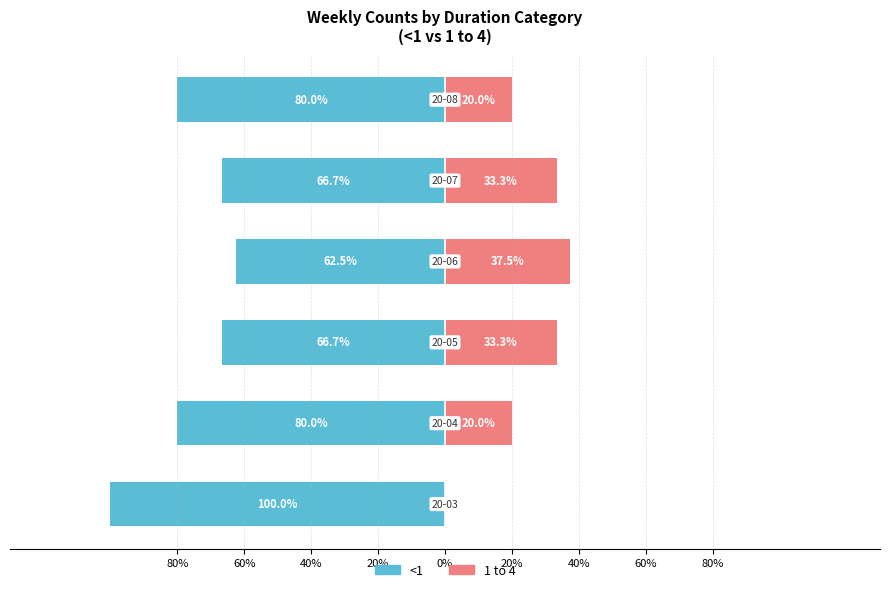

Which series has the widest spread of values?

<1